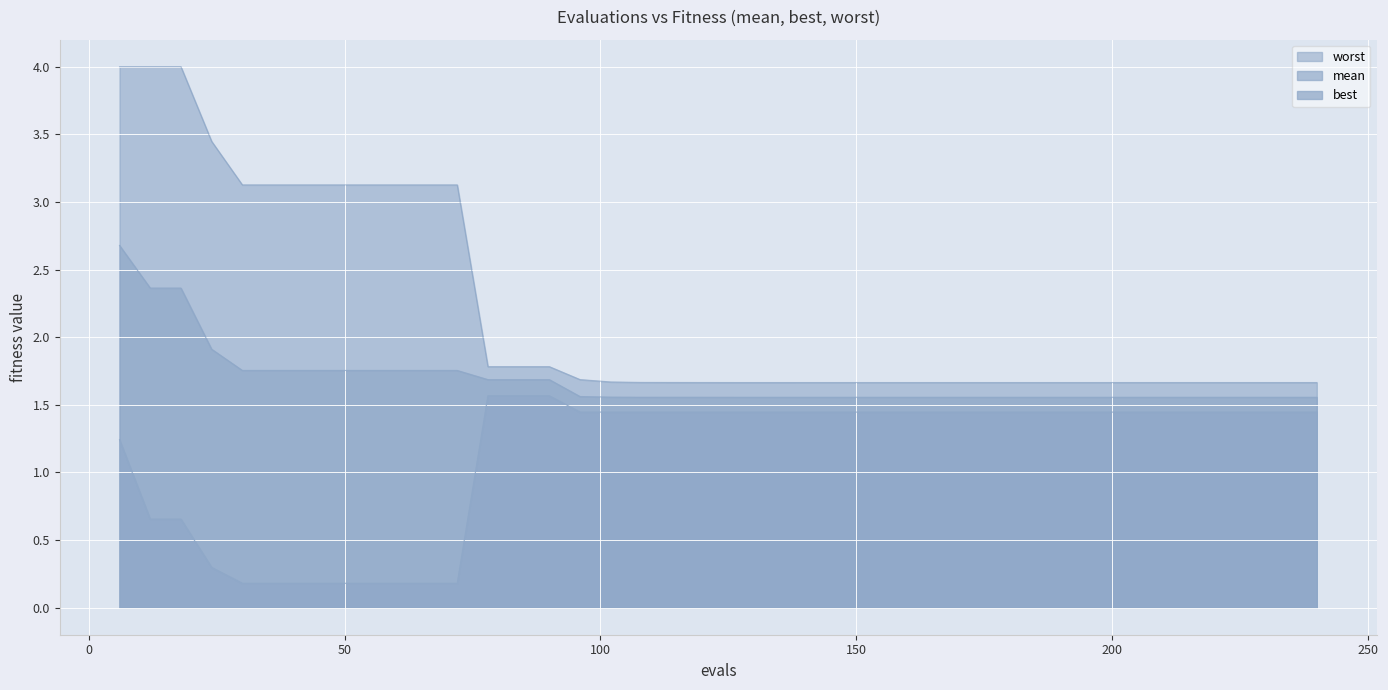

What is the highest value of the best series?

1.6